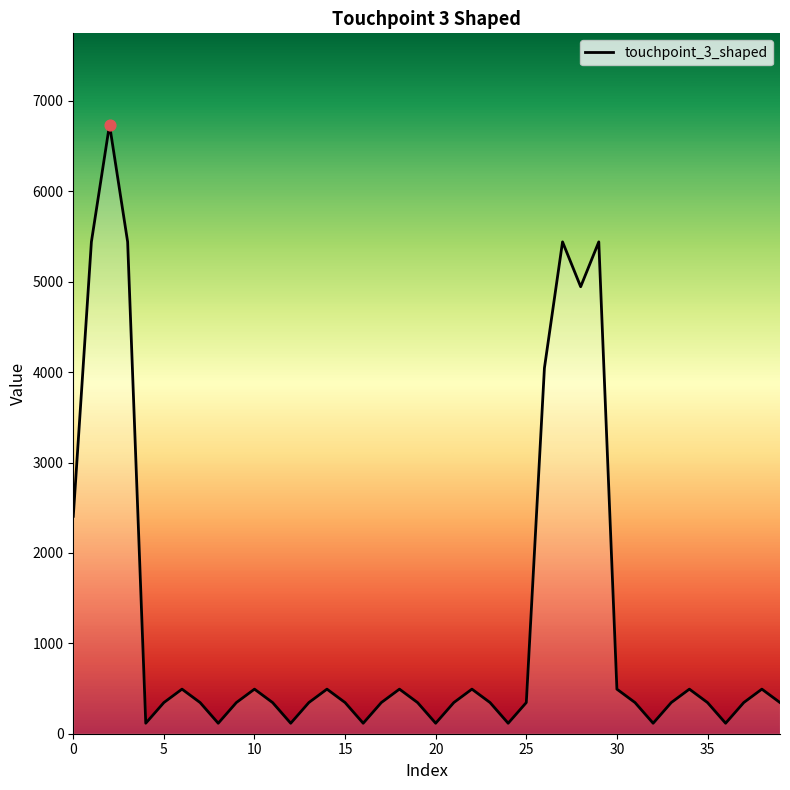

What is the maximum value shown in the chart?

6737.9